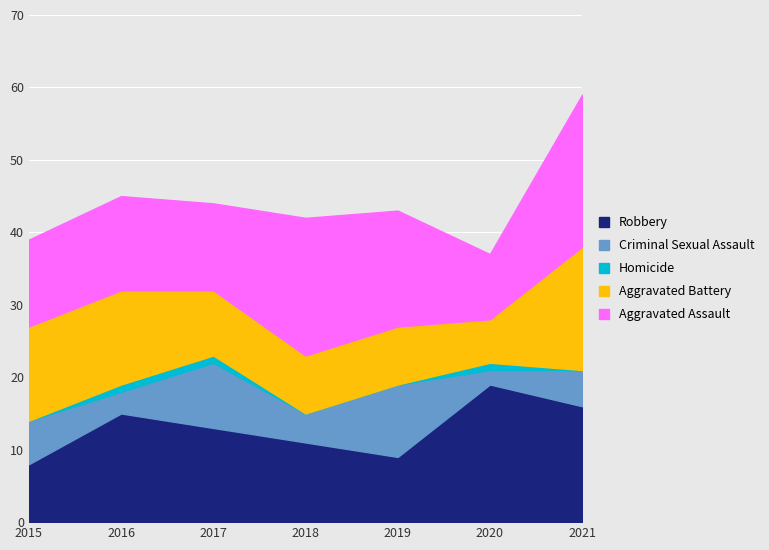

Where does the Aggravated Assault series first go above 13?

2018